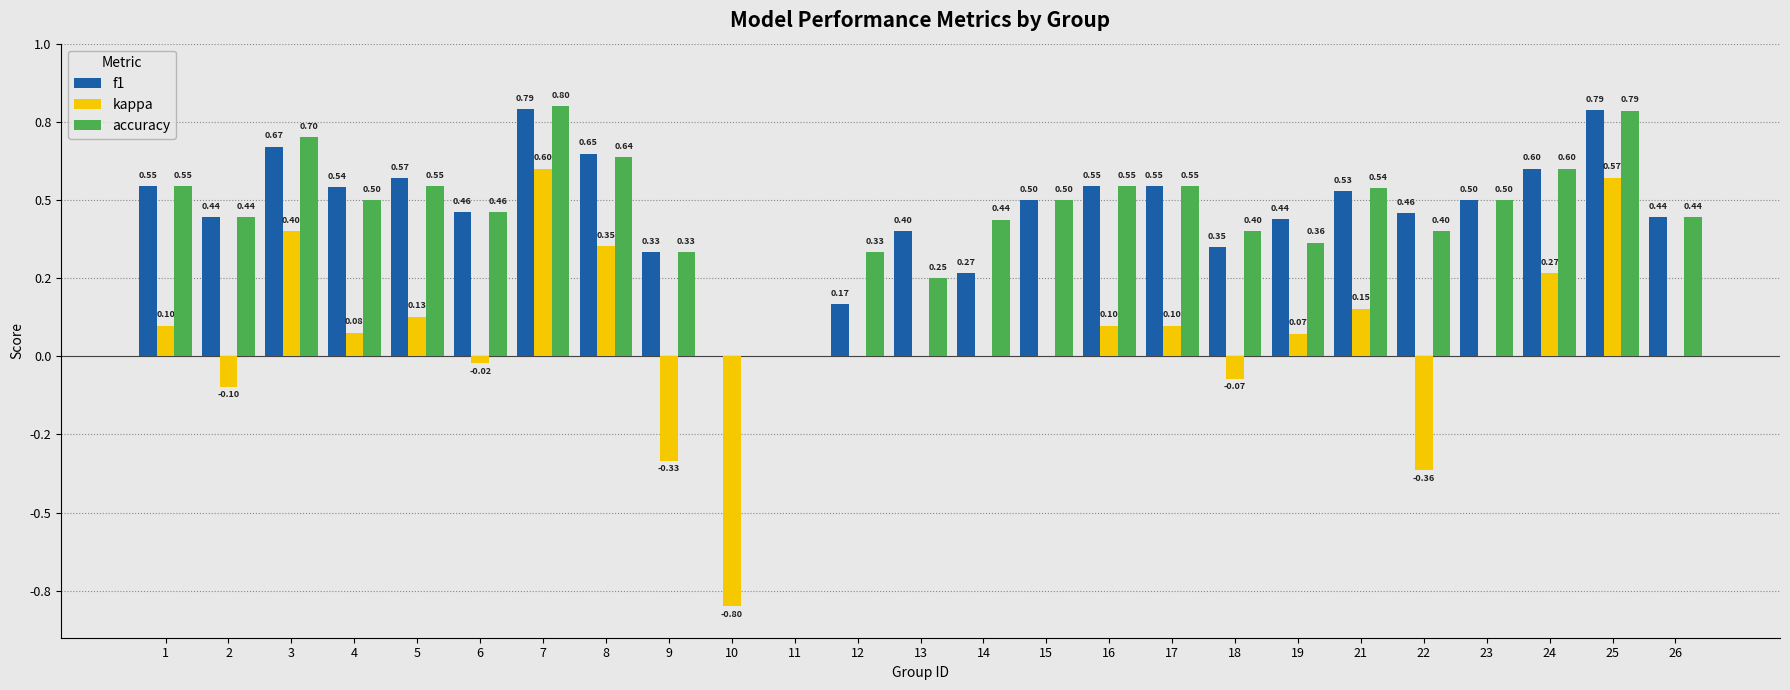

Are the bars horizontal?

No